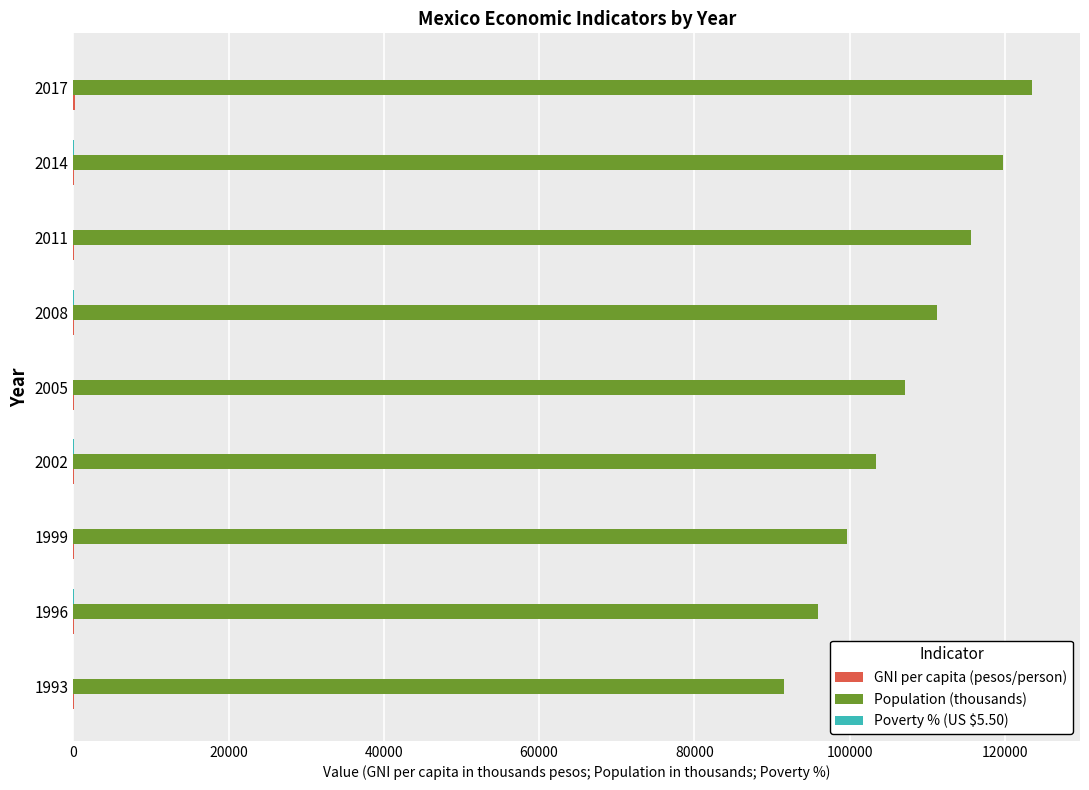

Which series has the largest total across all categories?

Population (thousands)